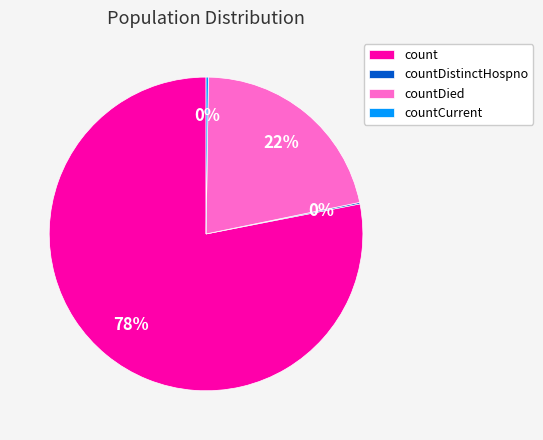

Which has a higher value, count or countDied?

count